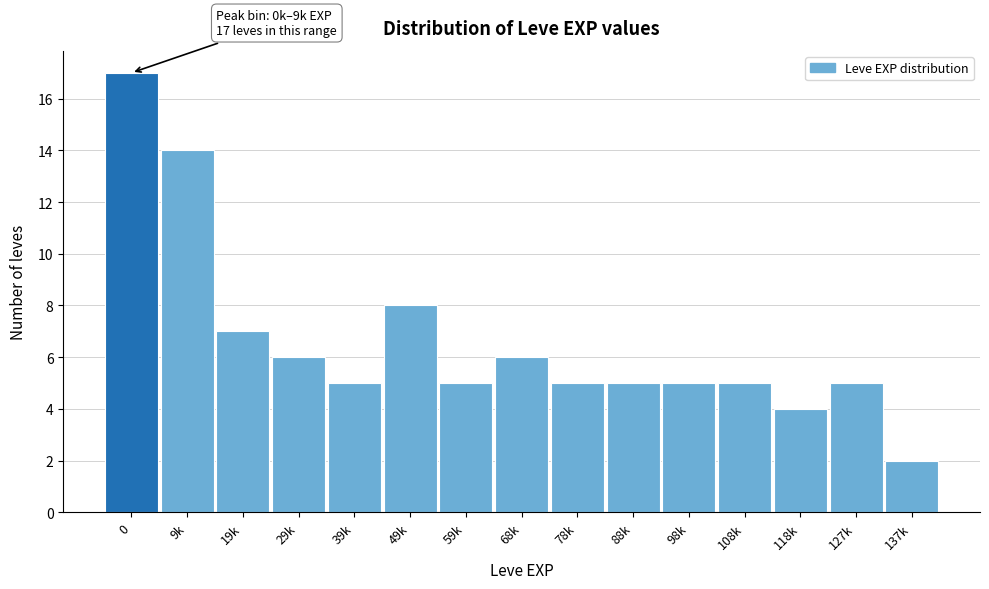

Reading right to left, what are all the values shown in this chart?

2	5	4	5	5	5	5	6	5	8	5	6	7	14	17